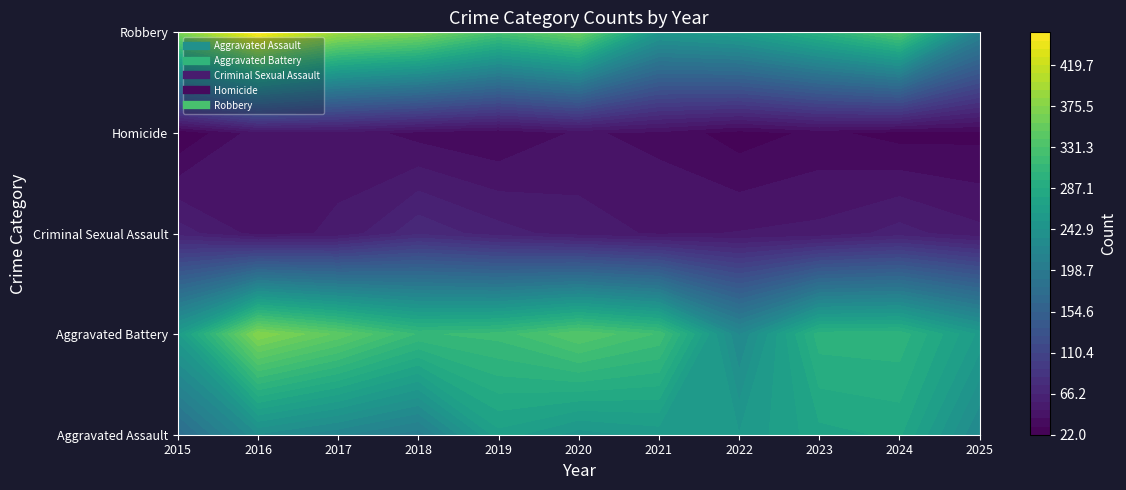

Where is Robbery nearest to the value 333?

2024